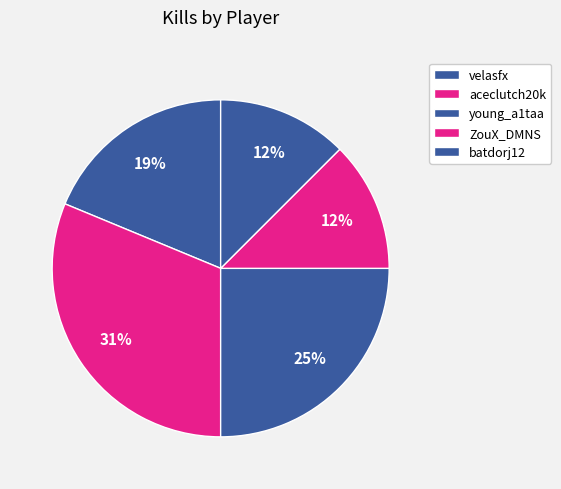

Which has a higher value, batdorj12 or aceclutch20k?

aceclutch20k